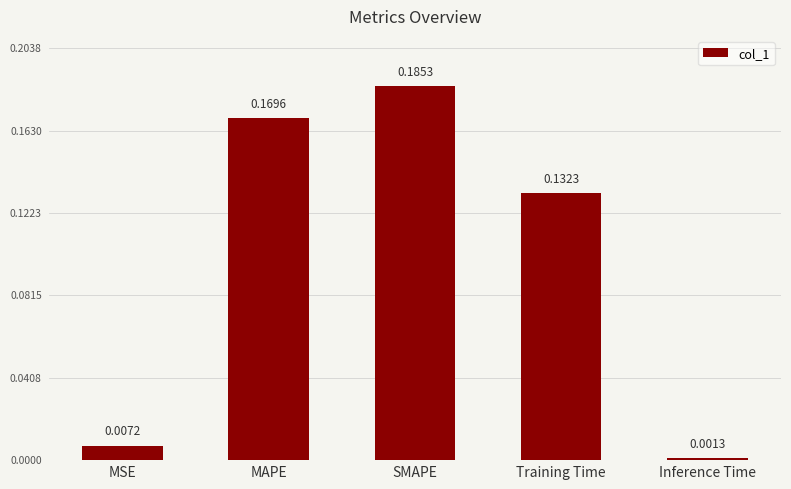

What is the sum of all values?

0.5